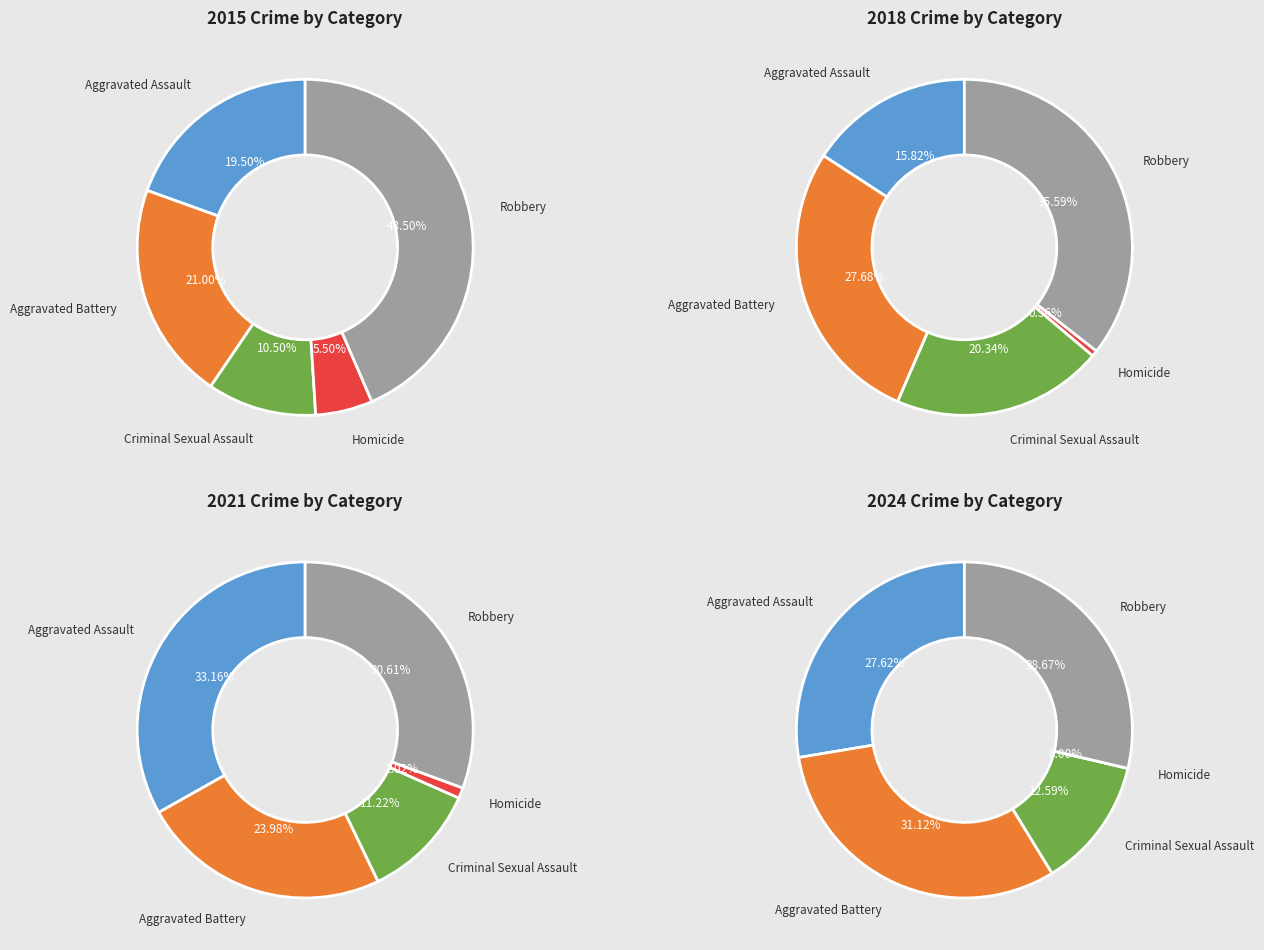

To the nearest percent, what portion does Aggravated Battery represent?

21%